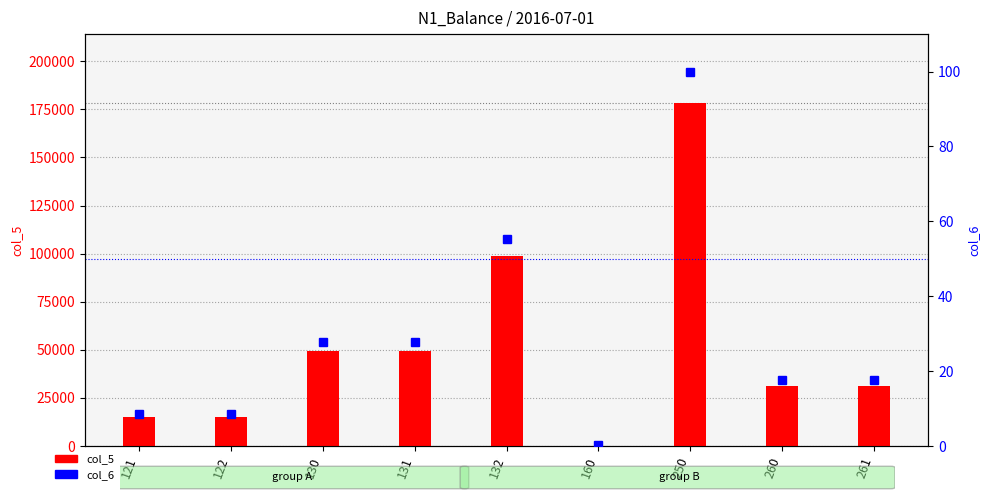

Reading left to right, transcribe all the data shown in this chart.

col_5: 121=15060.0	122=15060.0	130=49425.0	131=49427.0	132=98852.0	160=298.6	250=178403.1	260=31415.1	261=31415.1
col_6: 121=8.4	122=8.4	130=27.7	131=27.7	132=55.4	160=0.2	250=100.0	260=17.6	261=17.6